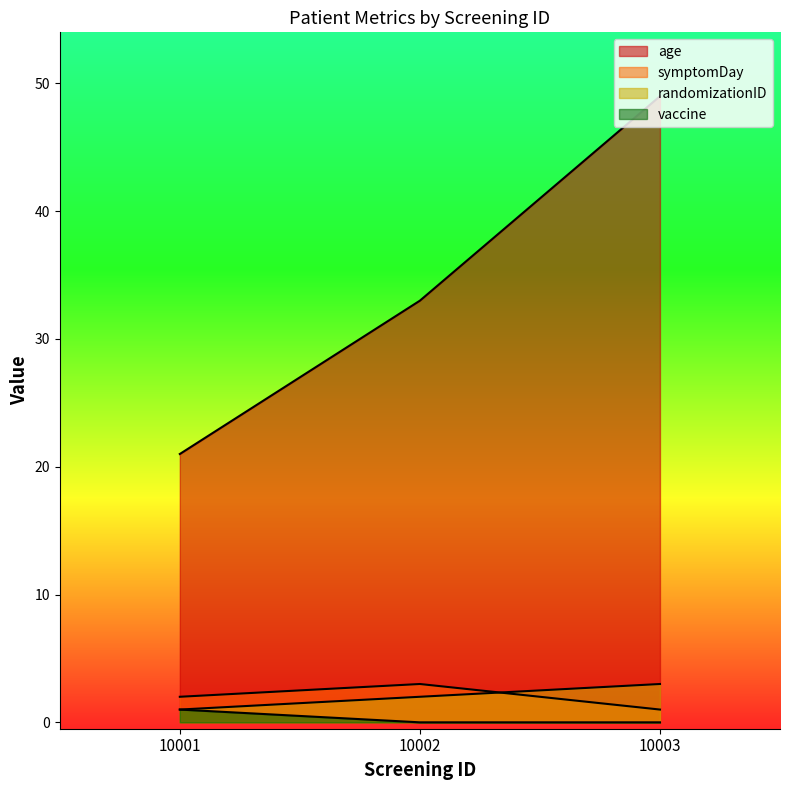

Which series has the largest total across all categories?

age